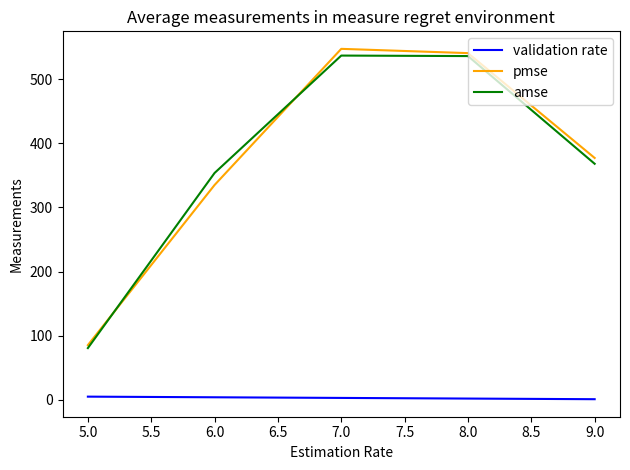

At which label is pmse closest to 316?

6.0